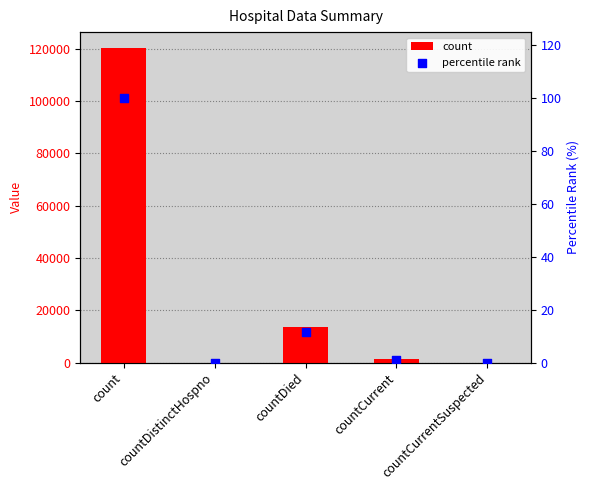

Which series has the largest Y range (max minus min)?

count